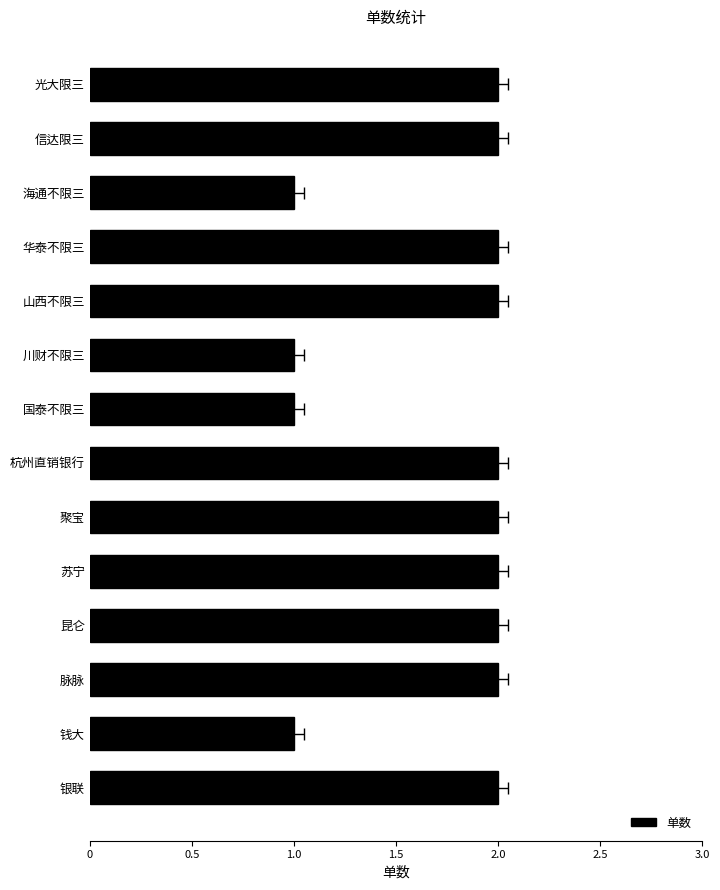

Does the chart contain any negative values?

No